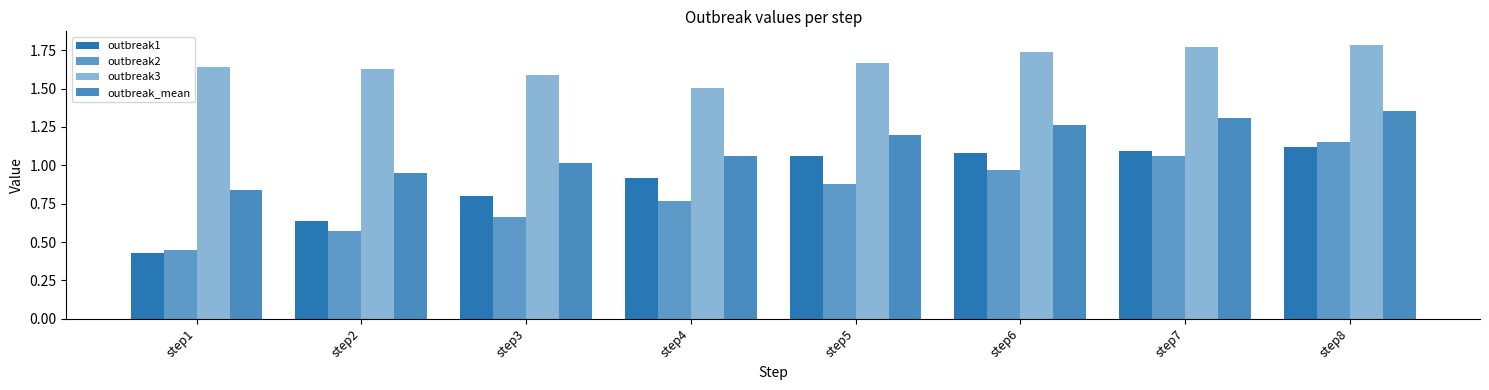

How many categories are shown in the chart?

8